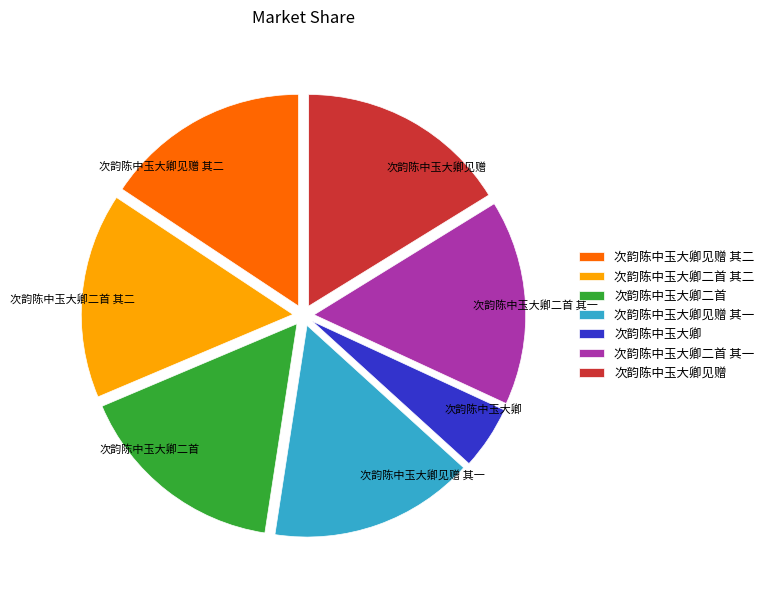

Which category has the smallest portion of the pie?

次韵陈中玉大卿